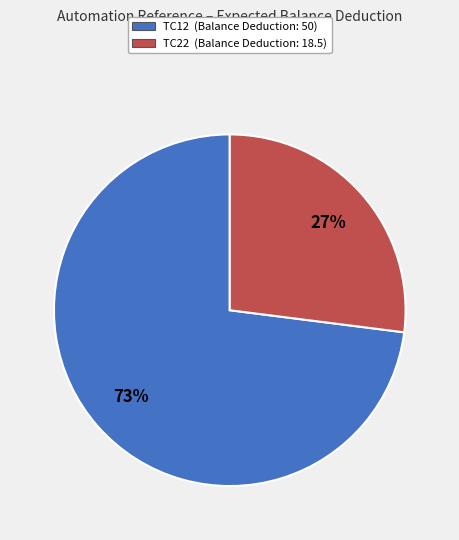

Is there any slice that represents more than half of the pie?

Yes